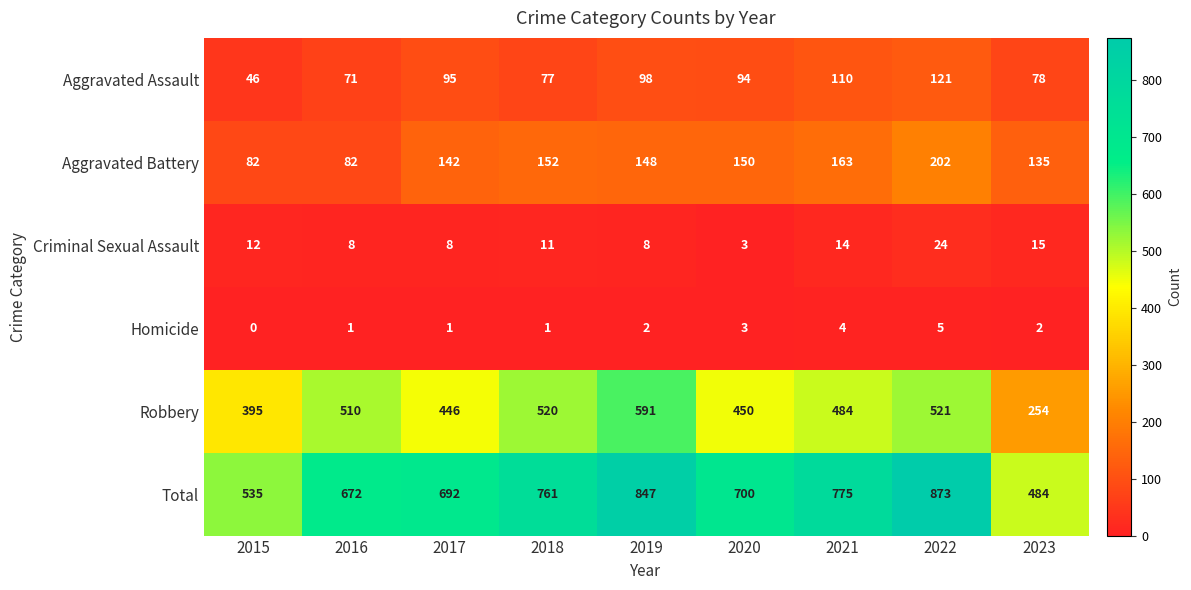

What is the total value across all series at 2017?

1384